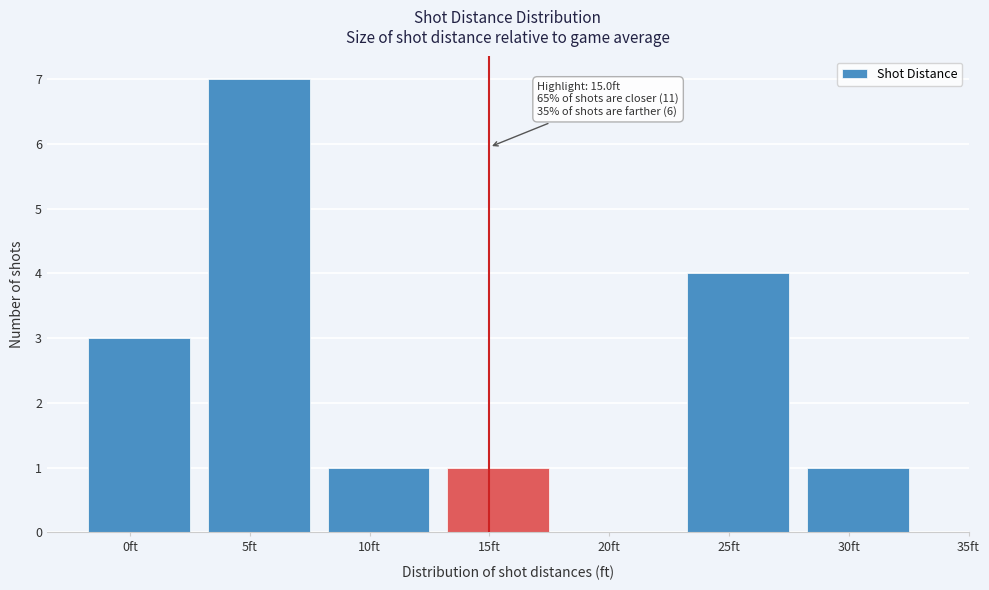

Reading right to left, transcribe all the data shown in this chart.

30ft=1	25ft=4	20ft=0	15ft=1	10ft=1	5ft=7	0ft=3